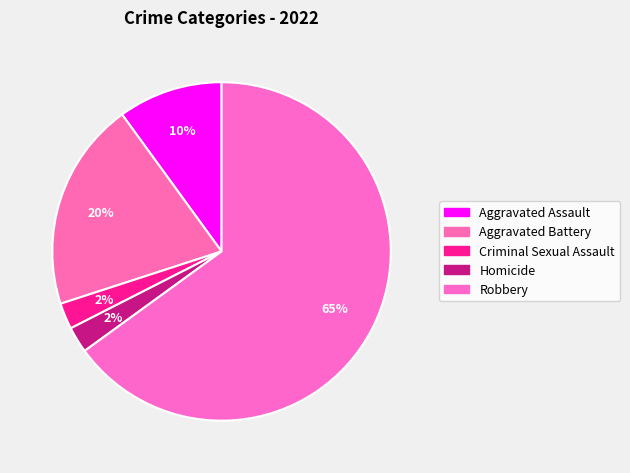

To the nearest percent, what is the combined percentage of Aggravated Battery and Robbery?

85%